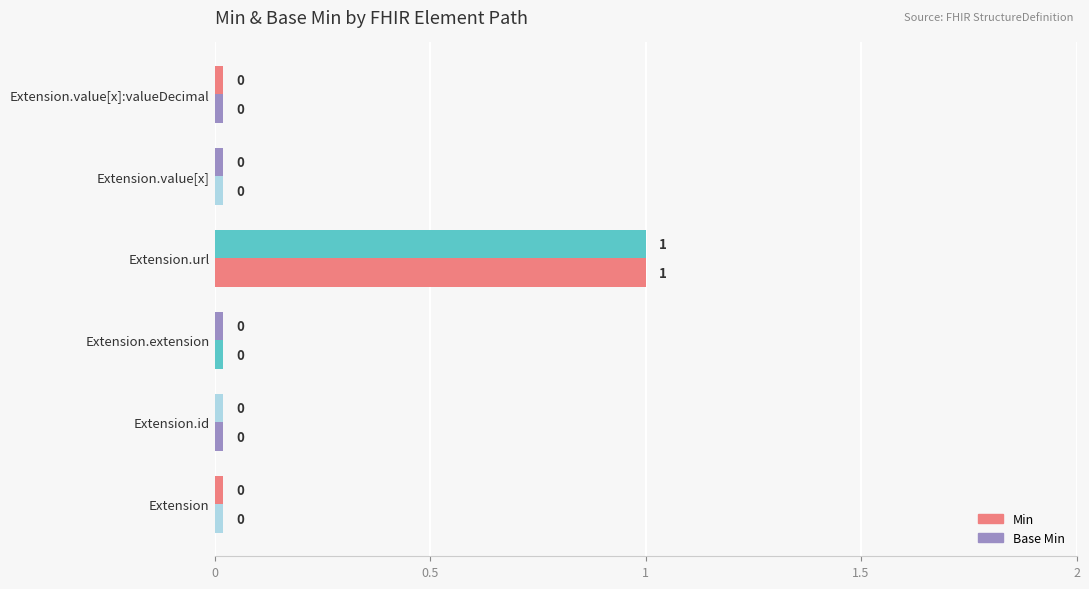

How many categories are shown in the chart?

6